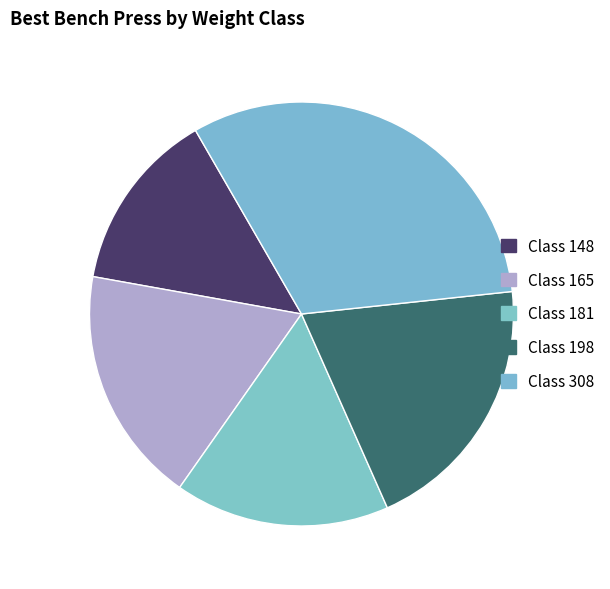

Rank the categories by value from highest to lowest.

Class 308, Class 198, Class 165, Class 181, Class 148